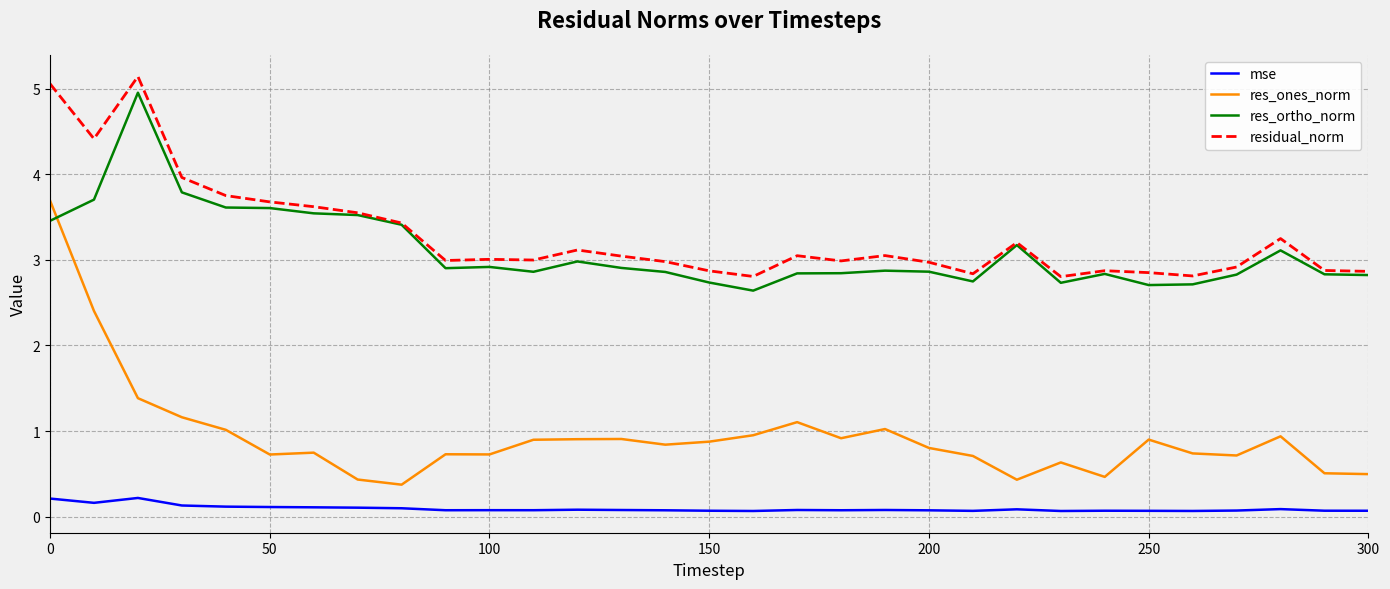

Which series has the widest spread of values?

res_ones_norm